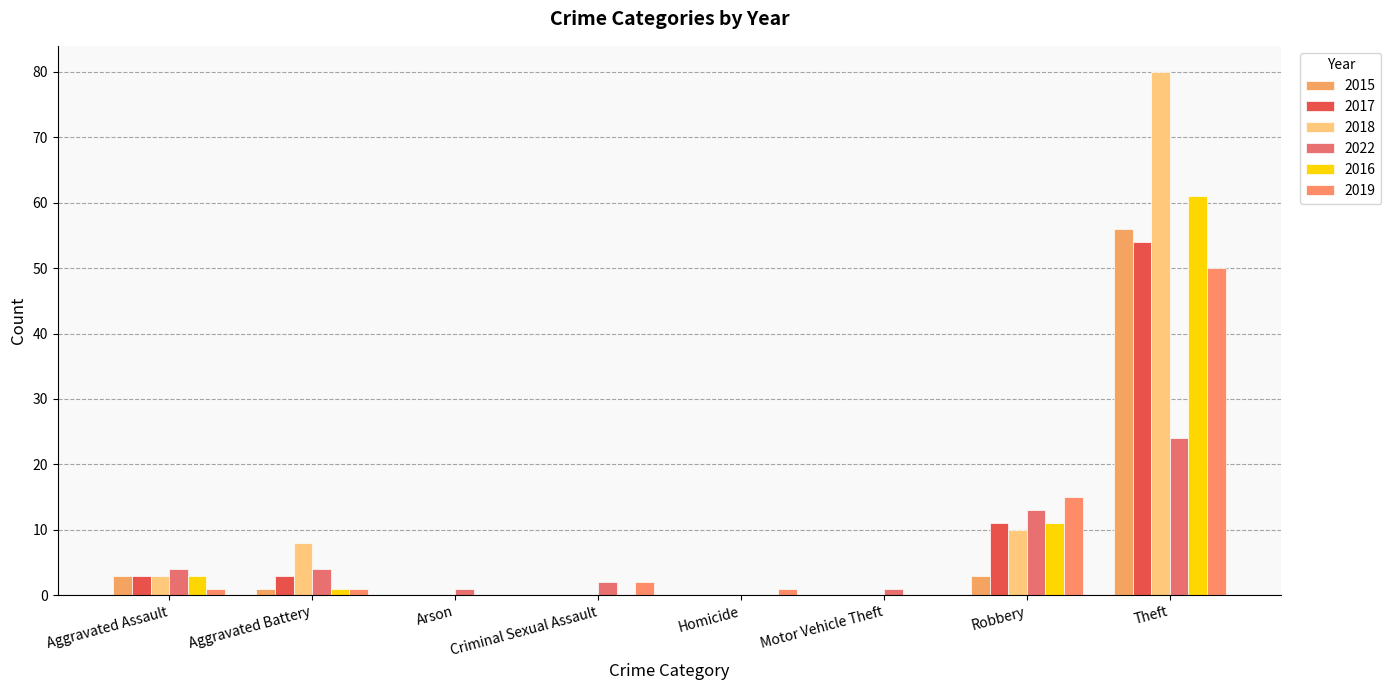

What is the value of the 2017 bar at the 2nd from the left?

3